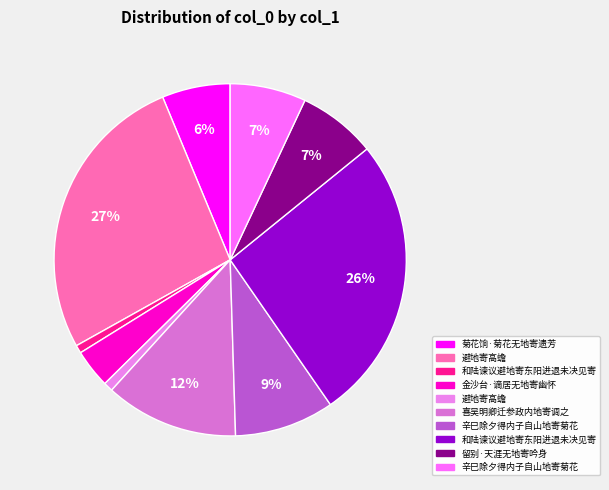

How many segments does this pie chart have?

10